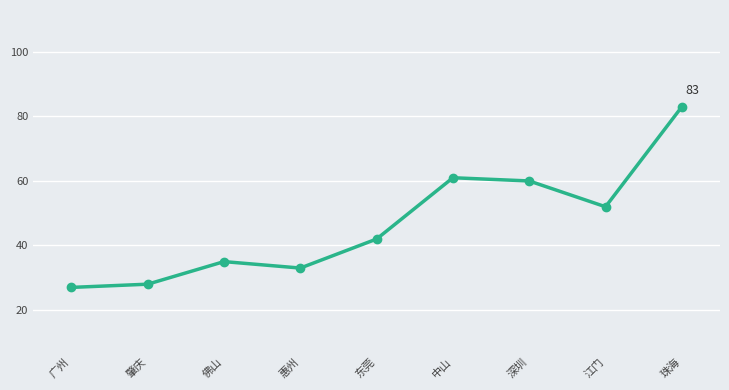

Read the value at 深圳.

60